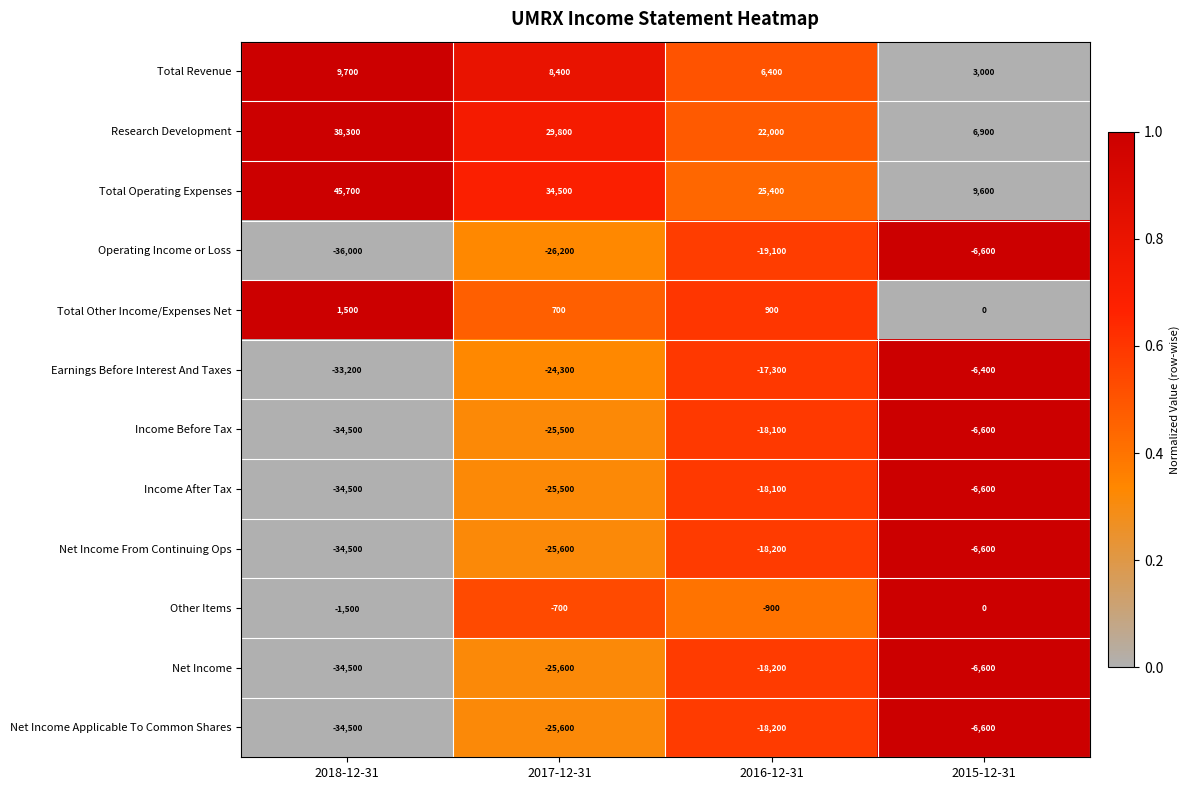

True or false: Research Development has a value of 14620 at 2017-12-31.

False